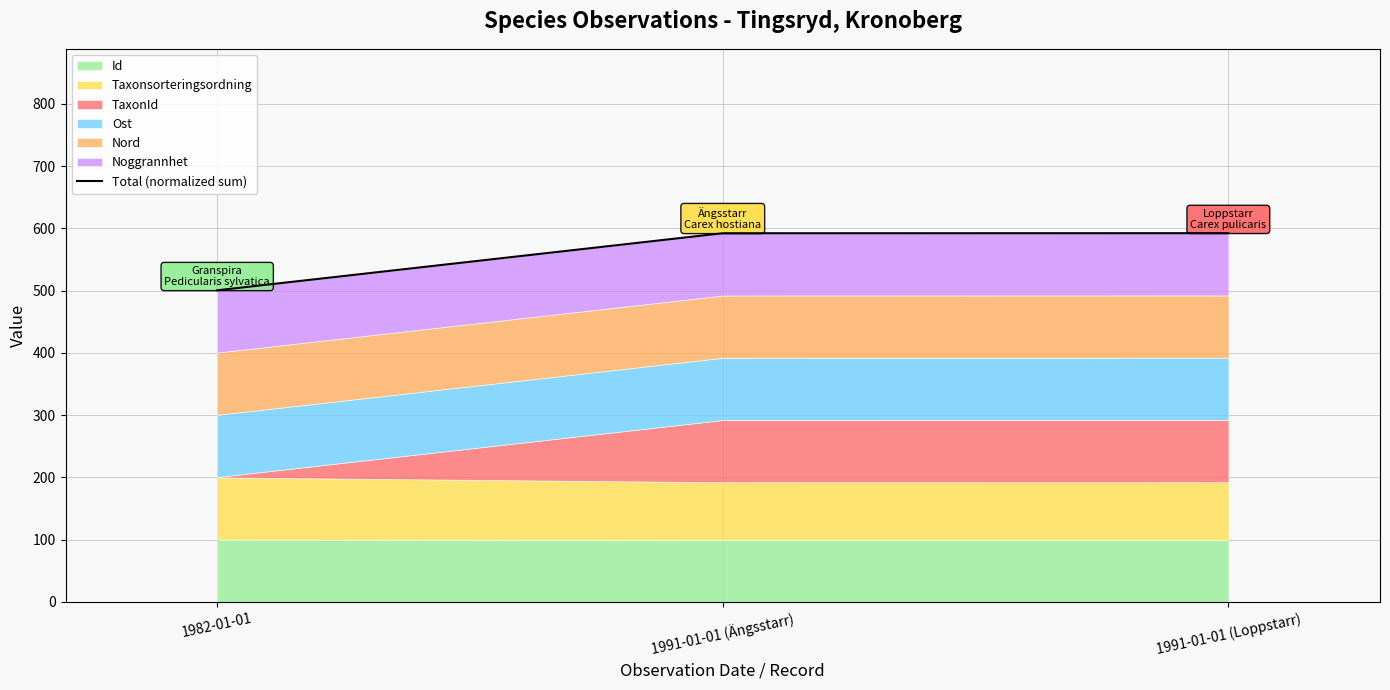

What is the label of the 3rd point from the right?

1982-01-01